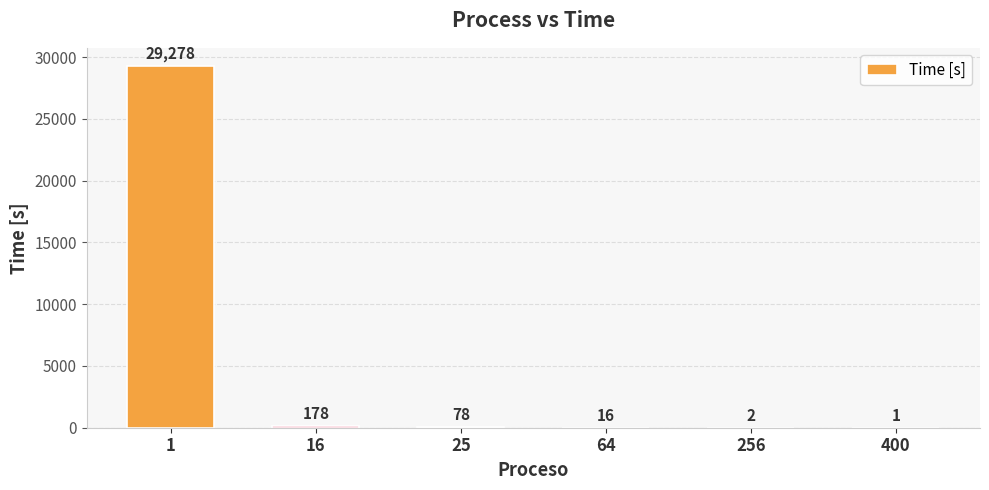

What is the approximate value at 1?

29278